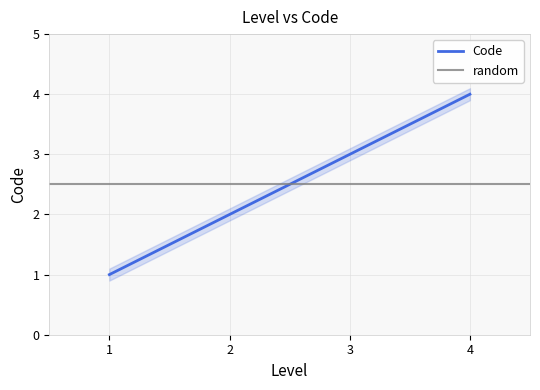

Is it true that Code equals 1 at 3?

False